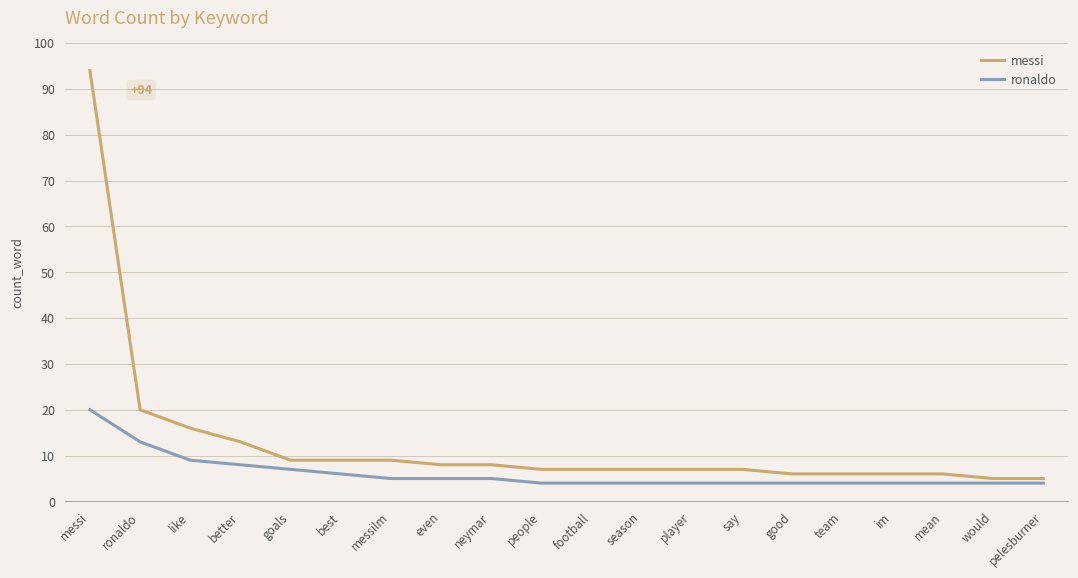

List the series in order of their overall mean, lowest first.

ronaldo, messi